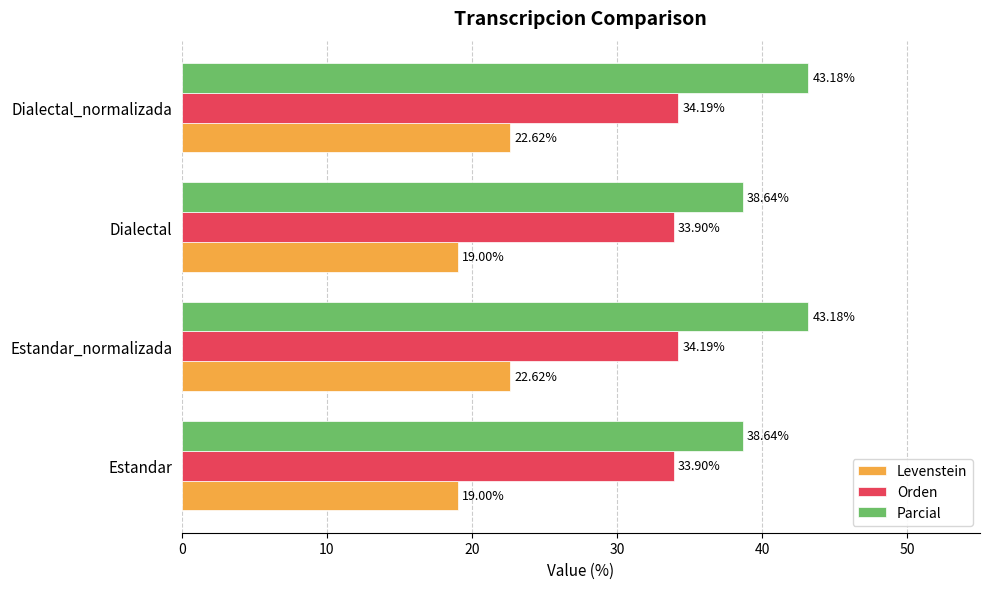

What is the difference between the maximum and minimum values in the Orden series?

0.3